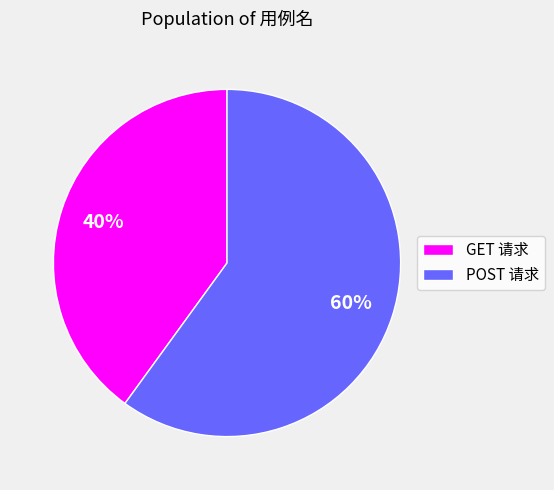

Between POST 请求 and GET 请求, which is larger?

POST 请求